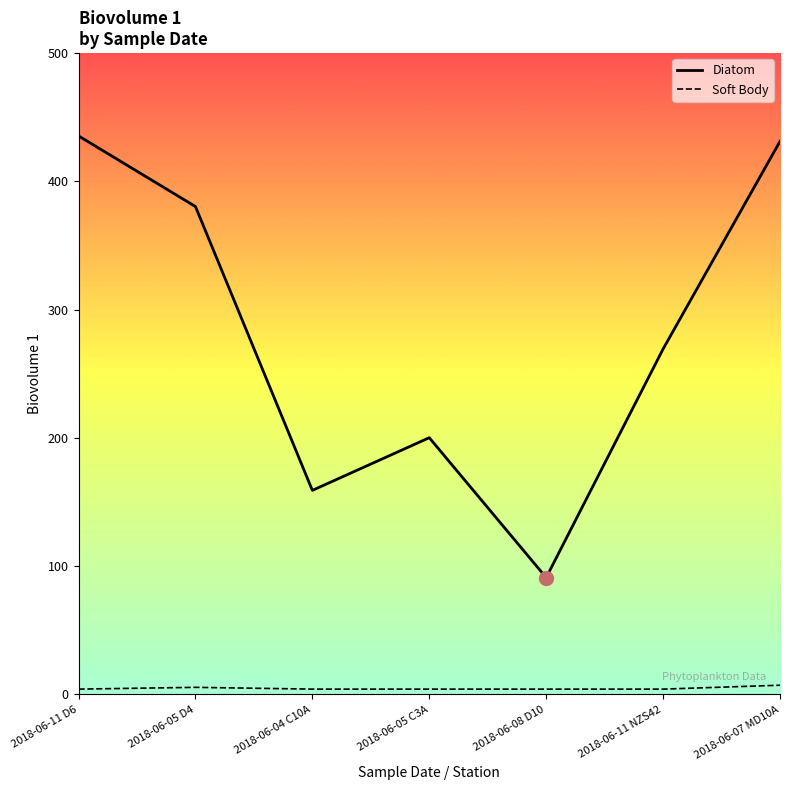

Which series has the largest total across all categories?

Diatom